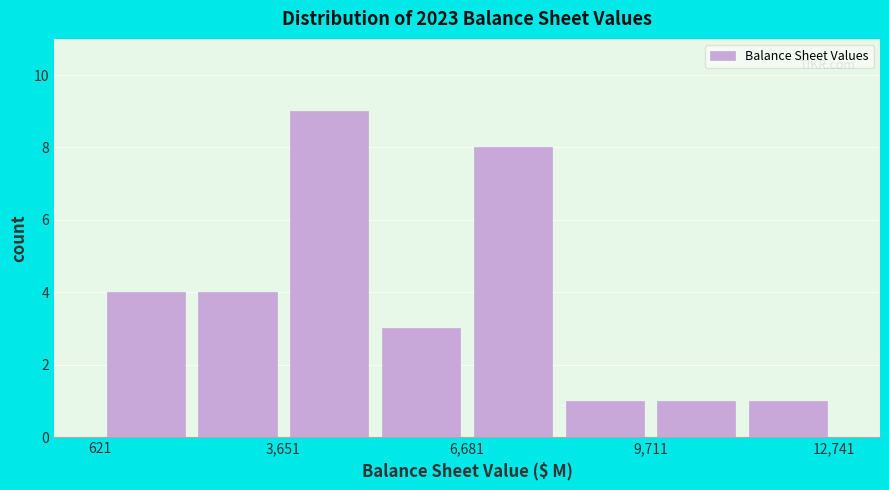

Read against the x-axis, roughly where is the centre of the tallest bar?

4500